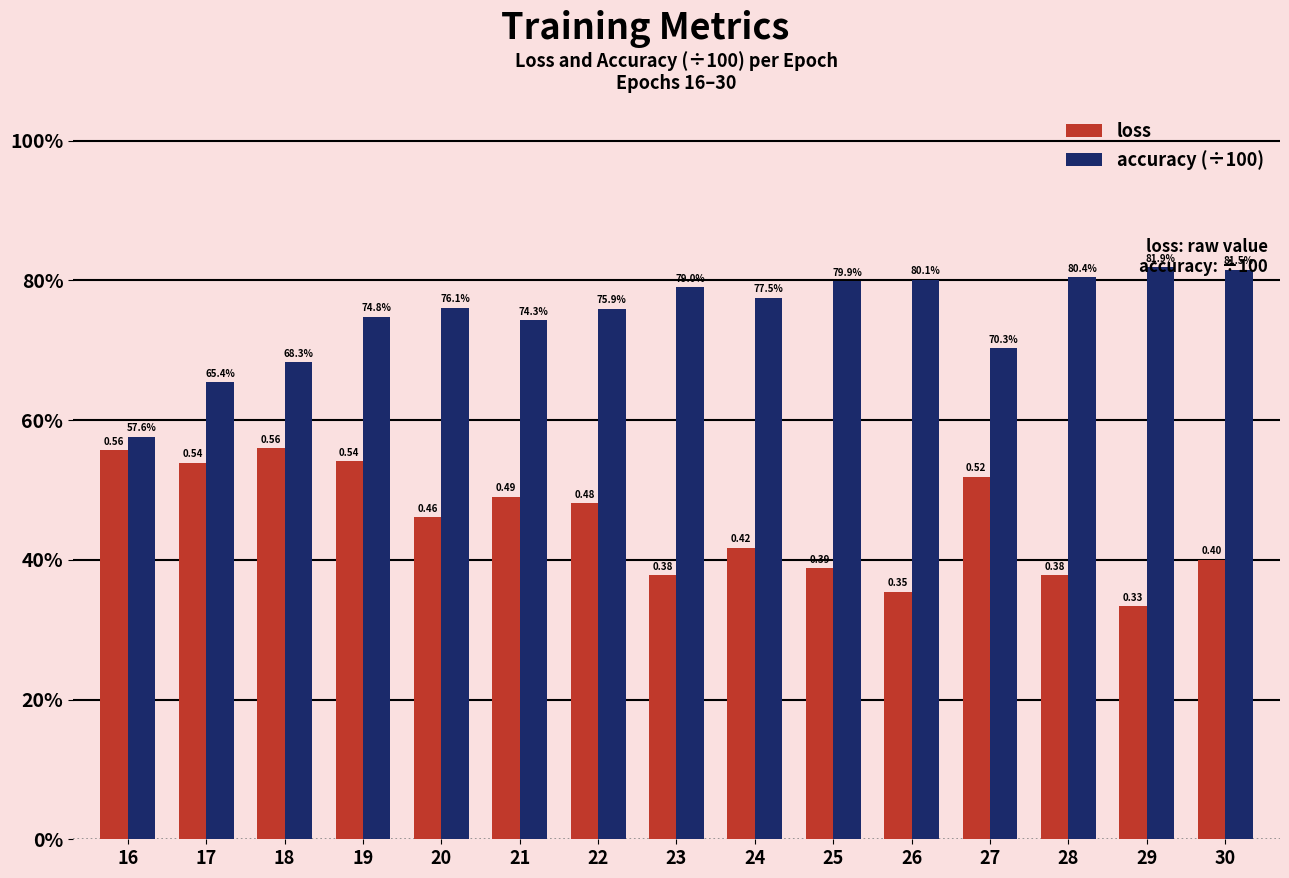

Are the bars grouped side by side (vs. stacked)?

Yes